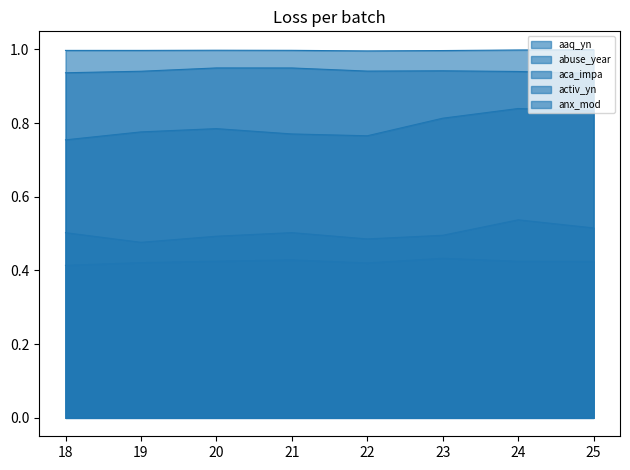

Where is the first local maximum for abuse_year?

21